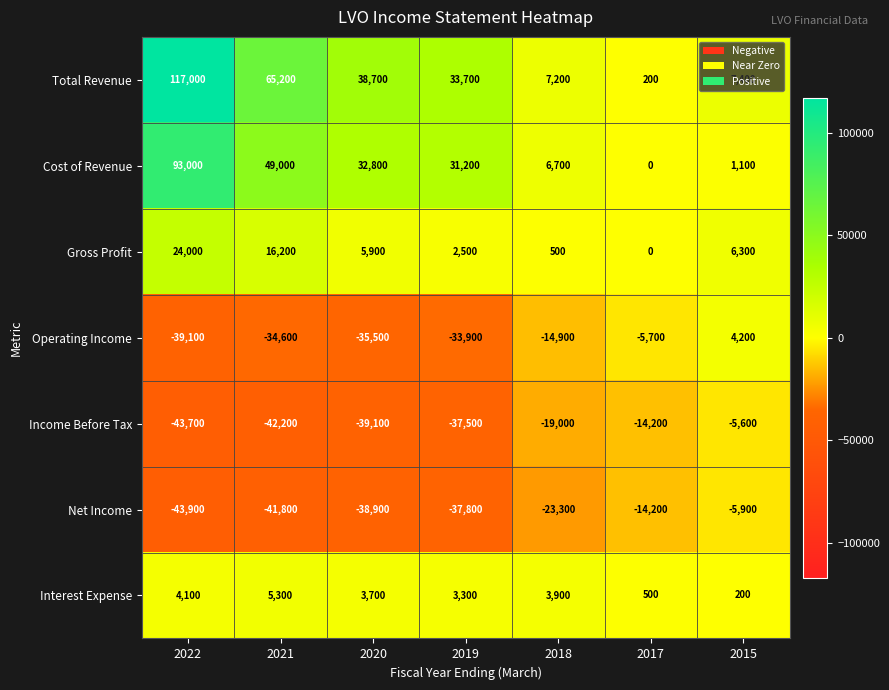

How many data points does each series have?

7